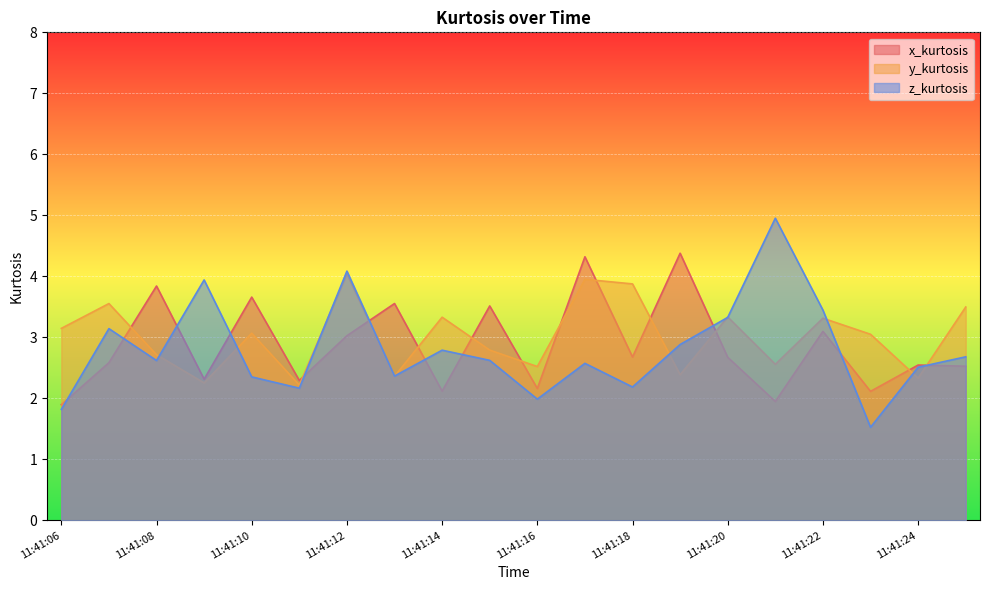

What is the value of the z_kurtosis point at the 16th from the left?

5.0